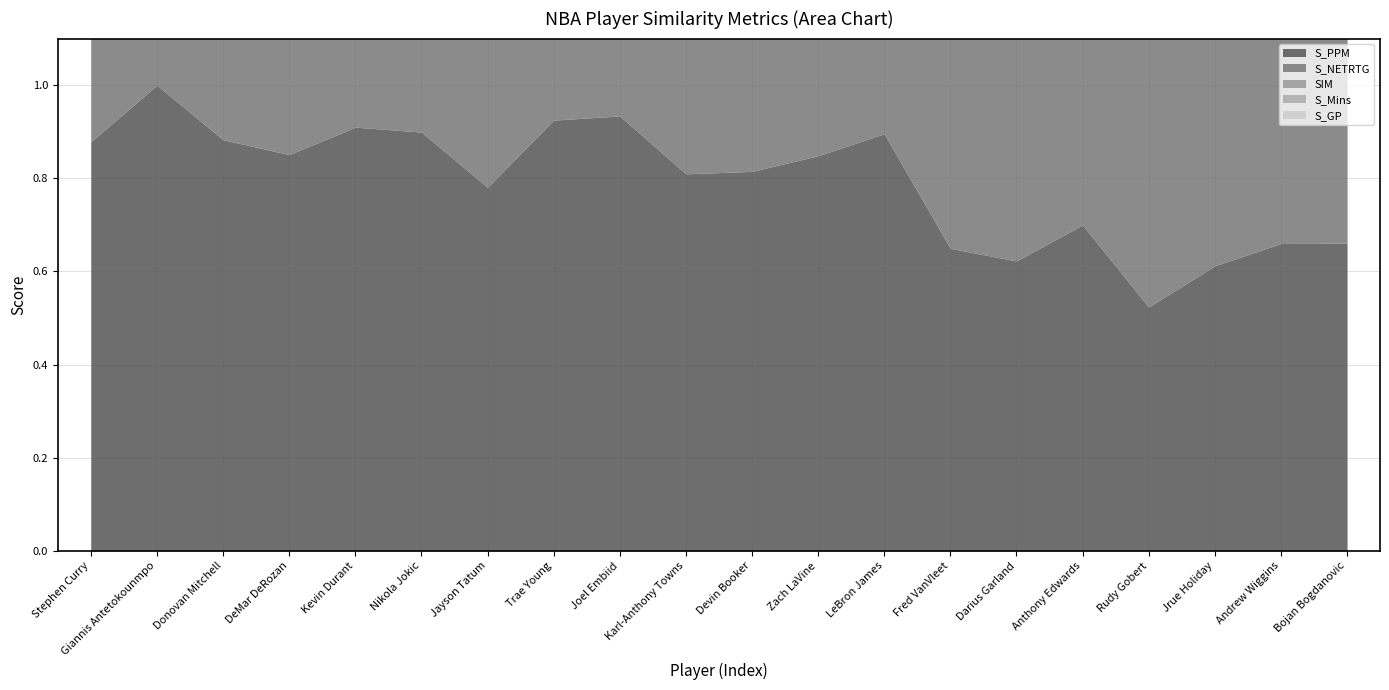

True or false: S_PPM has a value of 0.9 at Nikola Jokic.

True